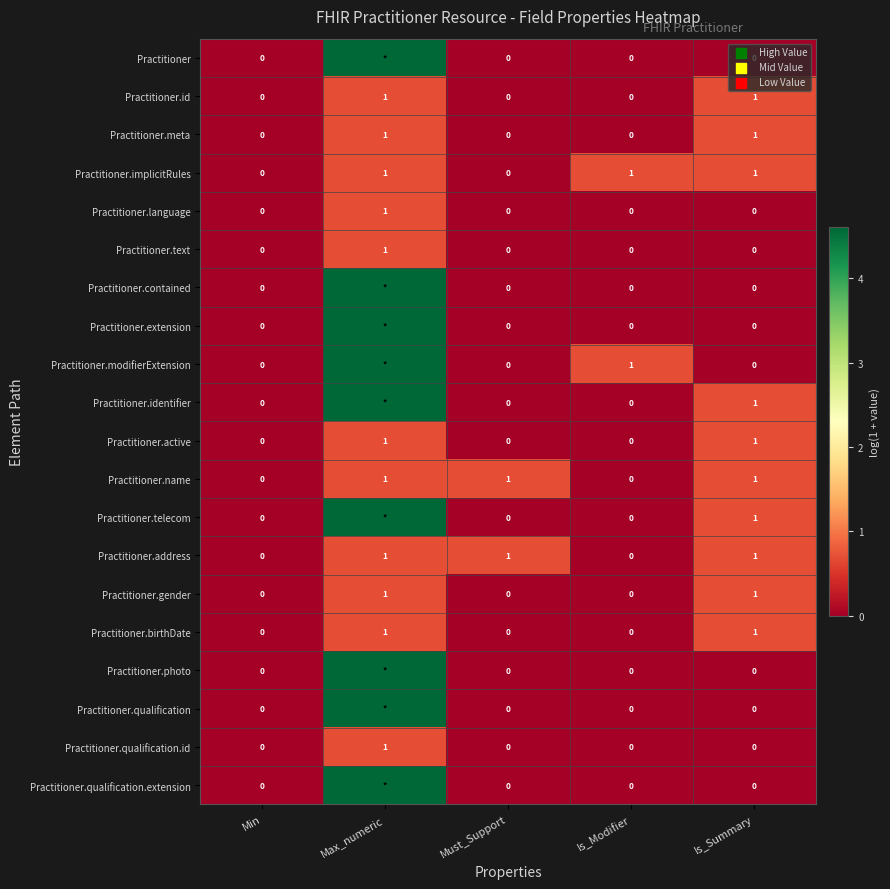

Is the value of Practitioner.qualification.id at Max_numeric greater than the value of Practitioner at Must_Support?

Yes